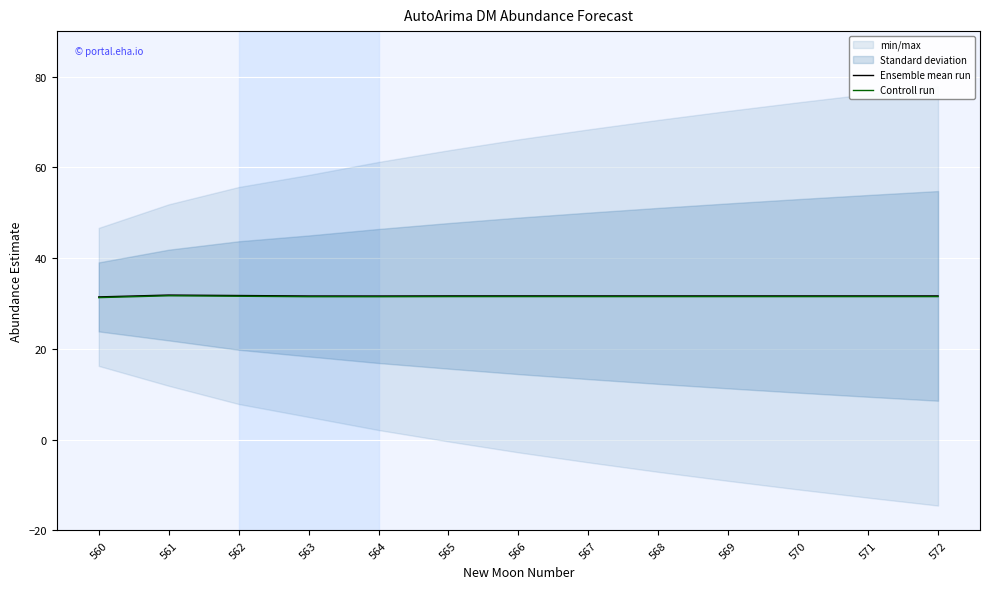

How many data points does each series have?

13